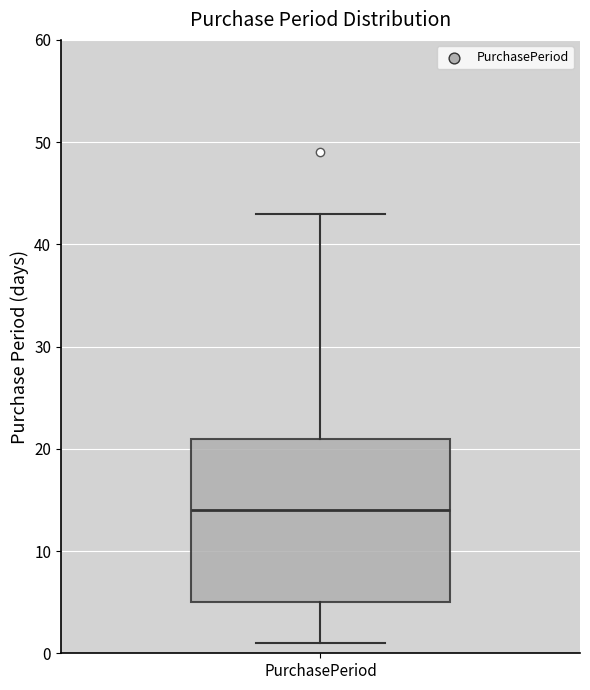

Transcribe this box plot: give where the median line is, the range the box spans, and where the two whiskers end, as read against the y-axis. The values are not printed on the chart, so give them approximately, as read against the axis.

median 14, box 5 to 21, whiskers 1 to 43